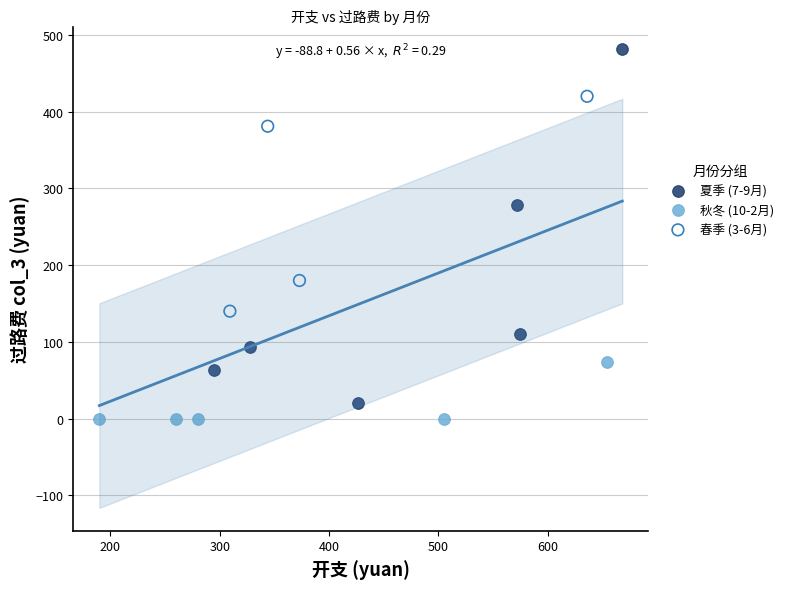

Which series reaches the maximum Y coordinate?

夏季 (7-9月)